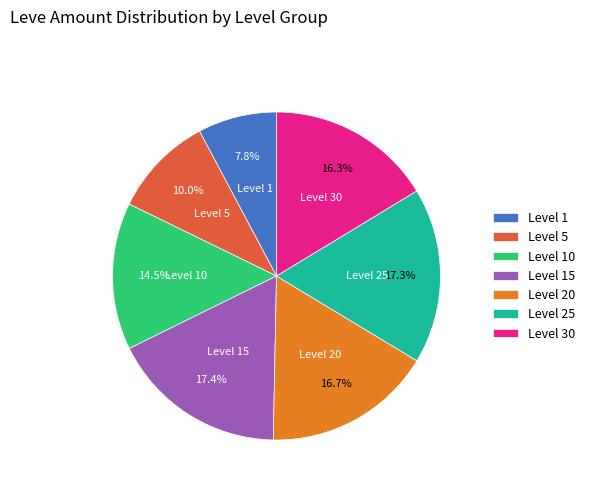

How many slices are in this pie chart?

7